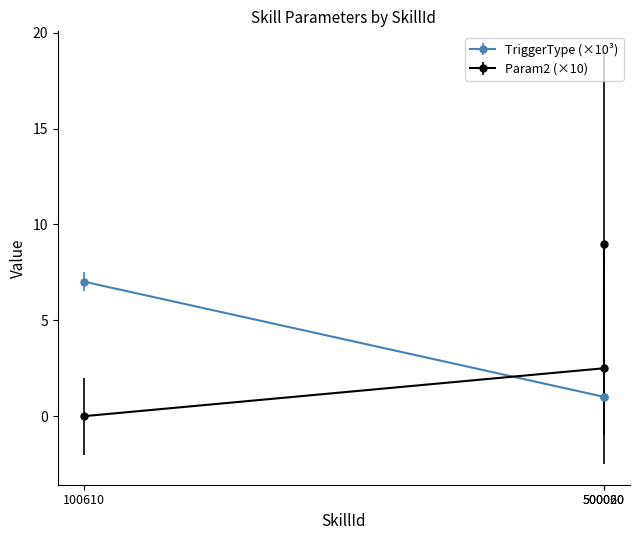

Does the chart have visible grid lines?

No